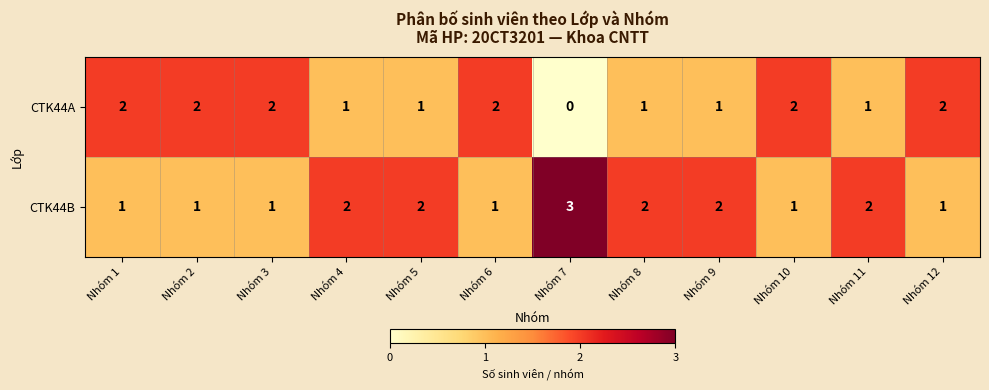

Which category has the lowest value in the CTK44A series?

Nhóm 7